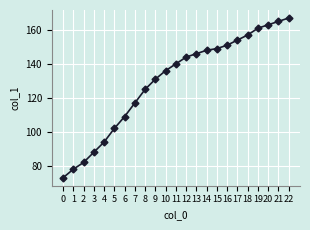

What is the difference between the maximum and second lowest values?

89